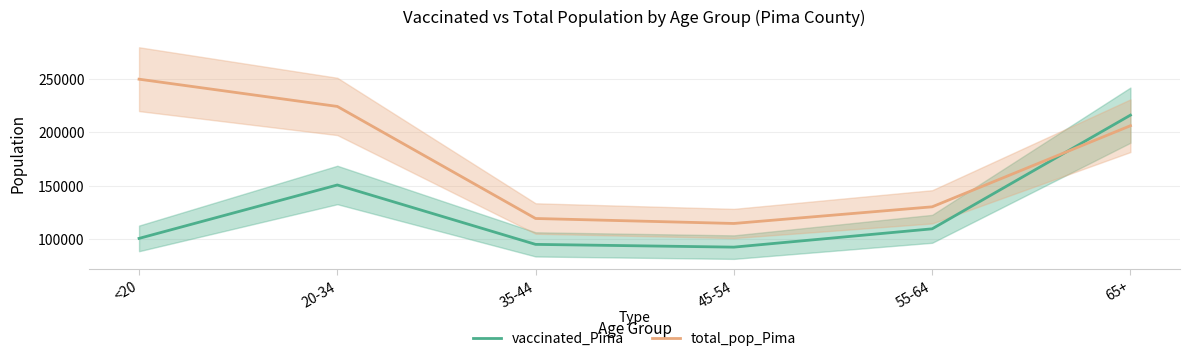

How many intersections are there between vaccinated_Pima and total_pop_Pima?

1